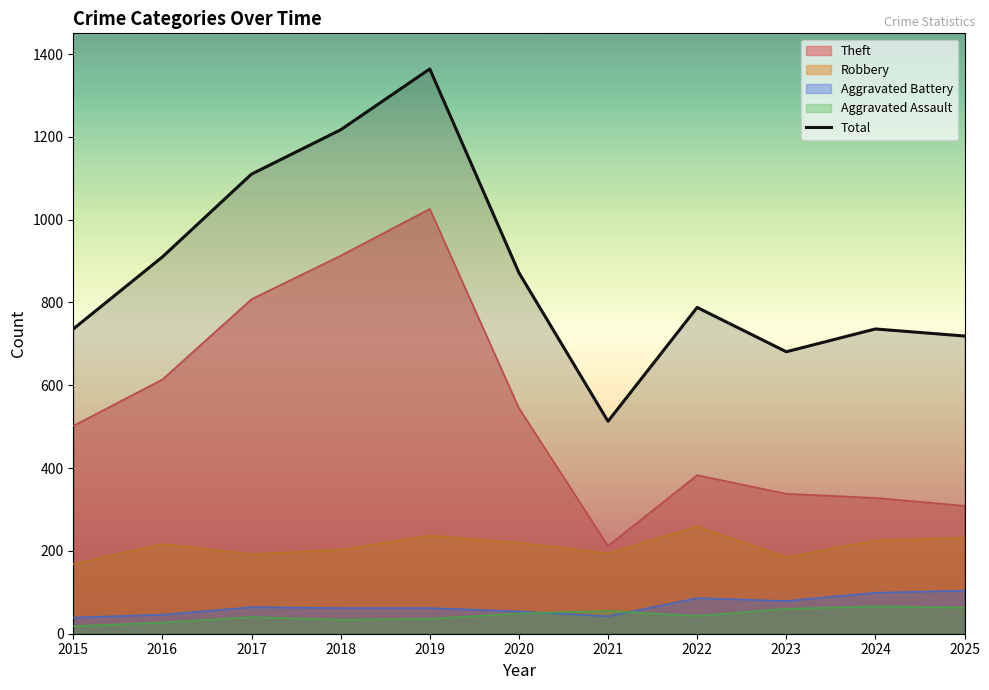

What is the average value?

877